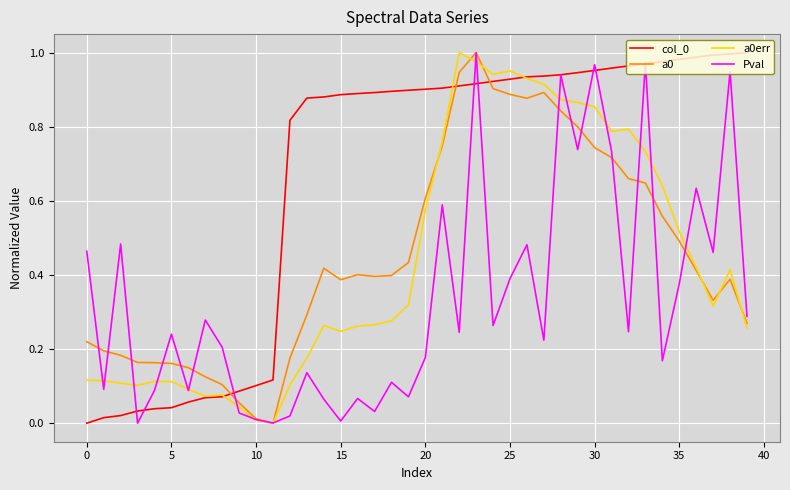

Where is the first local minimum for a0?

11